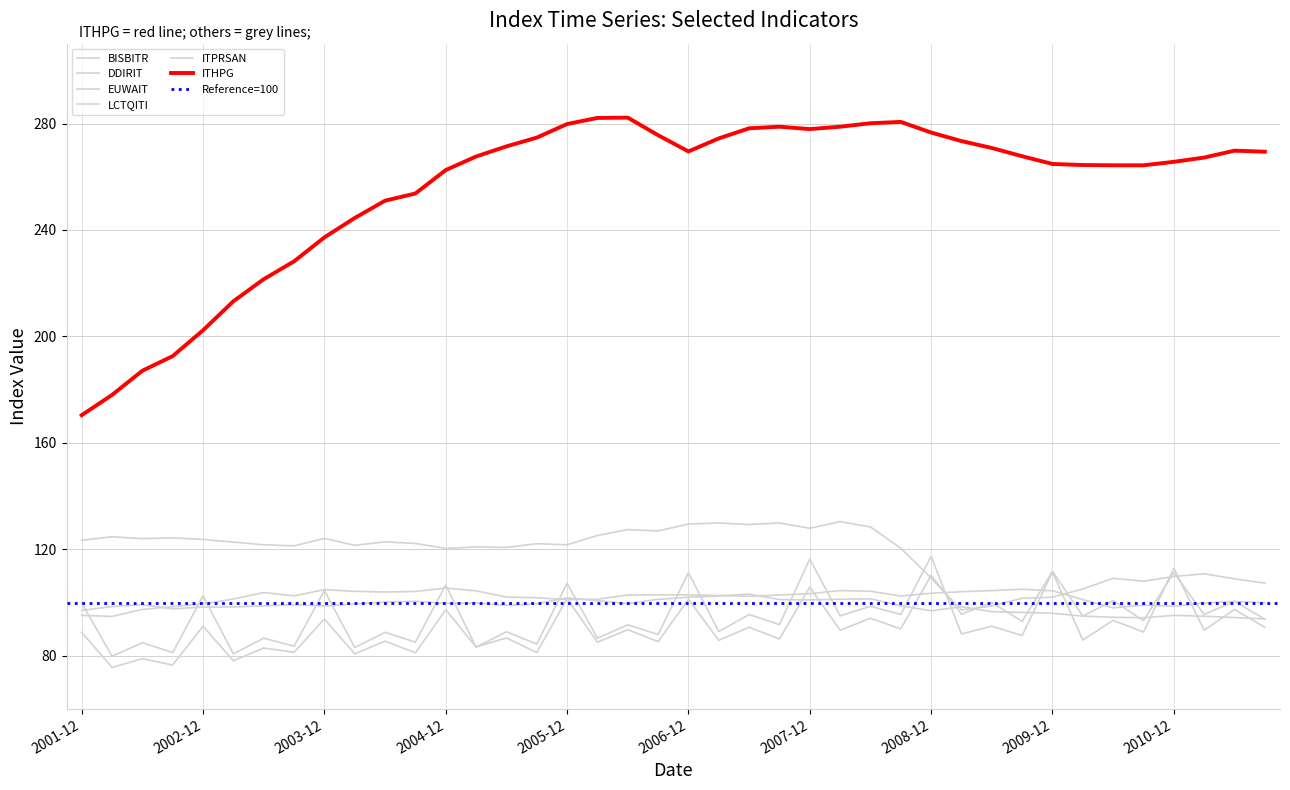

What is the difference between the maximum and minimum values in the LCTQITI series?

36.1